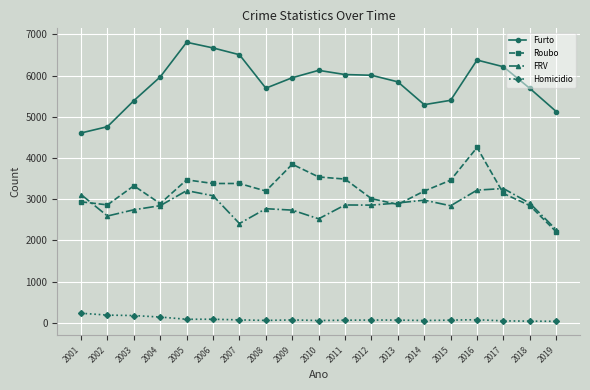

True or false: FRV and Furto intersect in this chart.

False